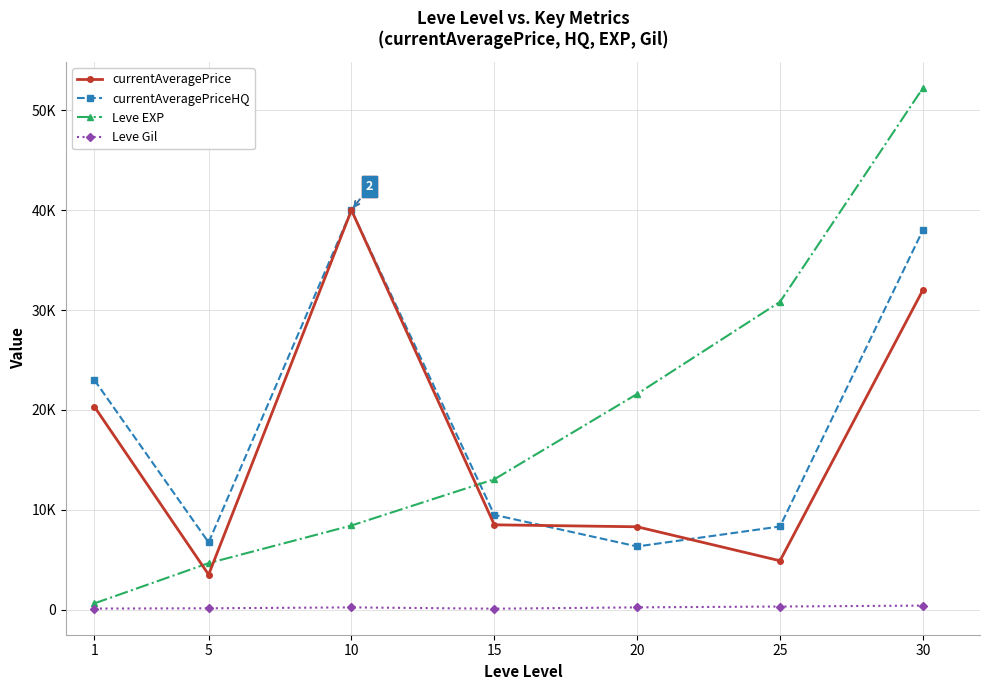

What is the difference between the Leve EXP values at 20 and 15?

8540